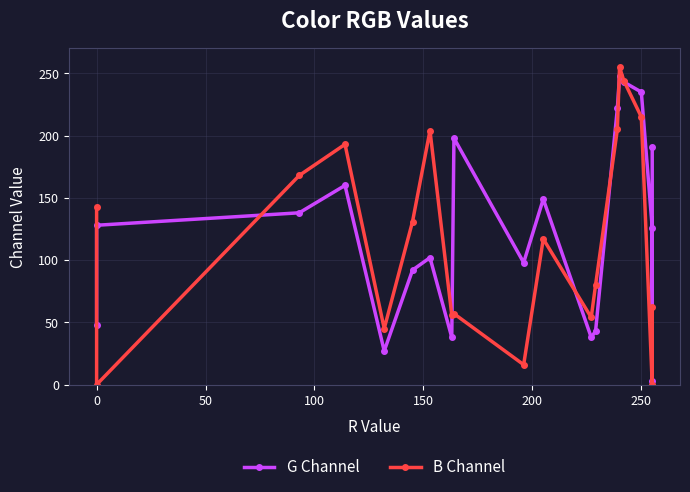

Rank the series at 0 from highest to lowest value.

B Channel, G Channel